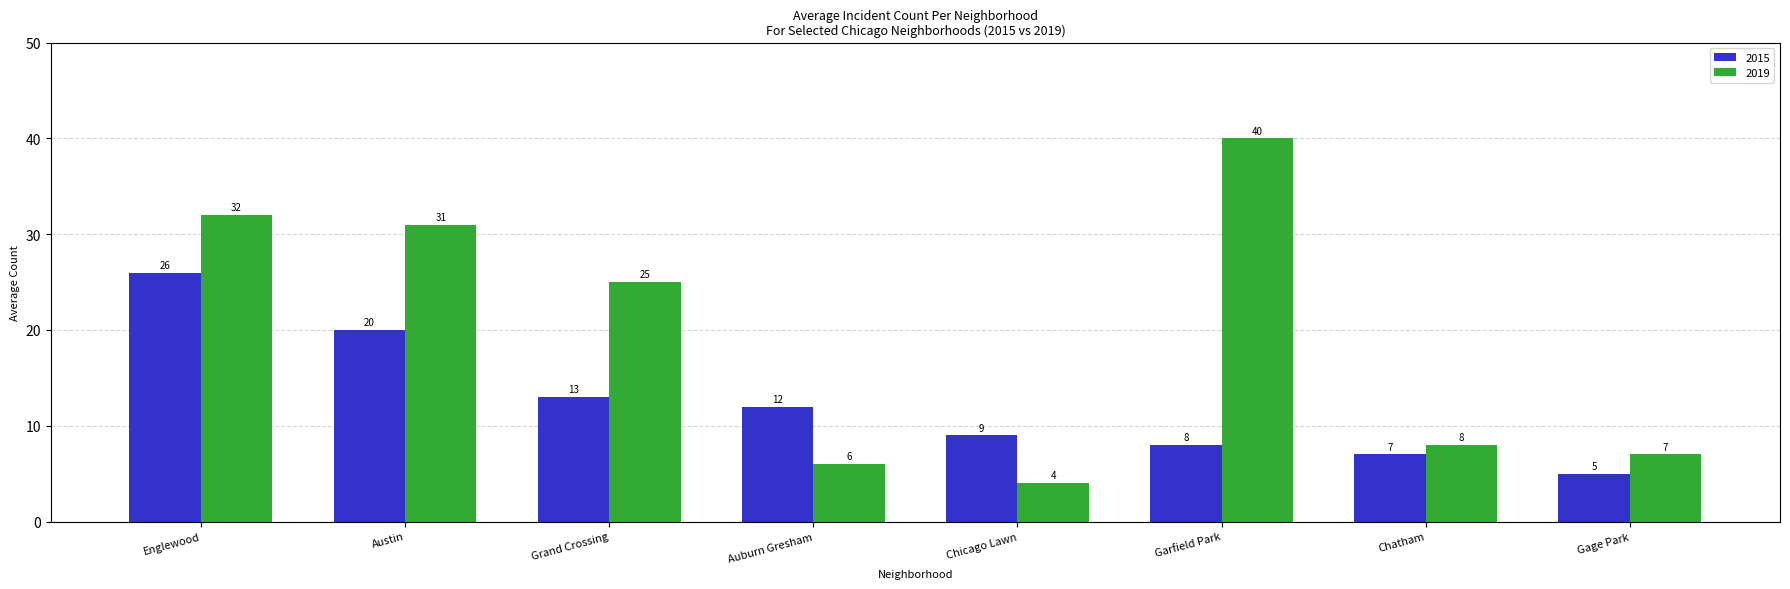

Is it true that 2019 equals 2 at Chatham?

False